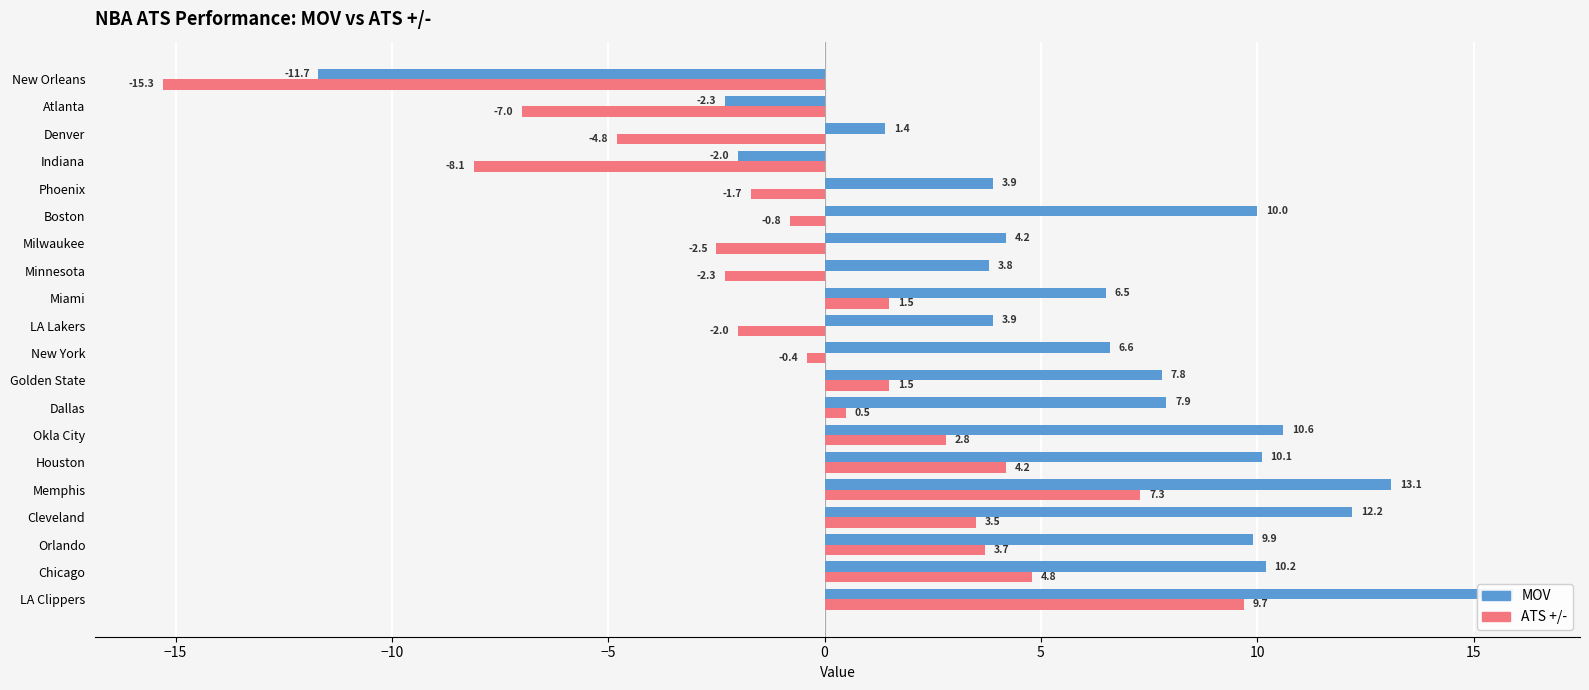

Is the value of ATS +/- at Cleveland greater than the value of MOV at Atlanta?

Yes